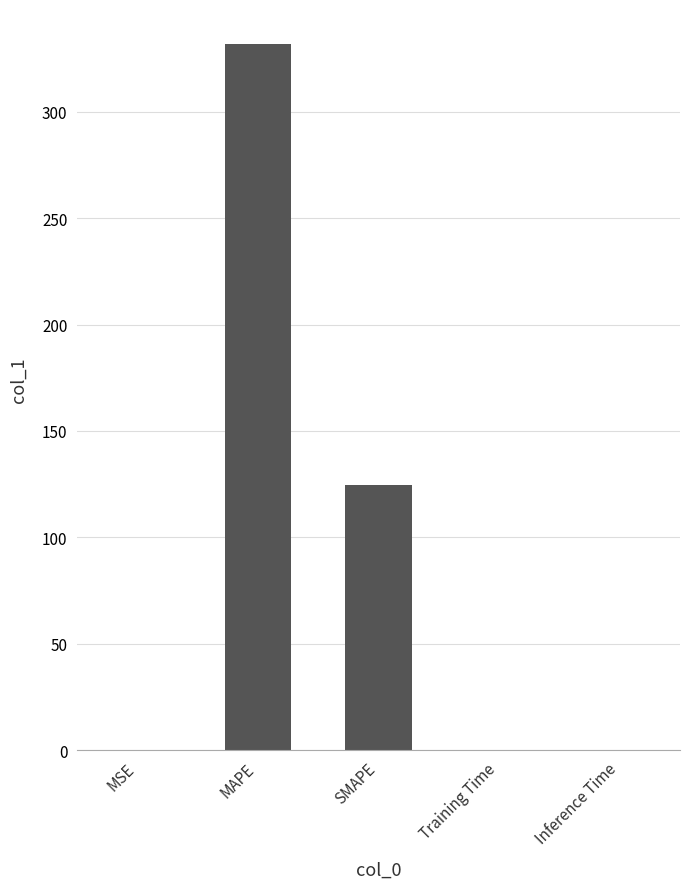

What is the greatest value displayed?

331.6